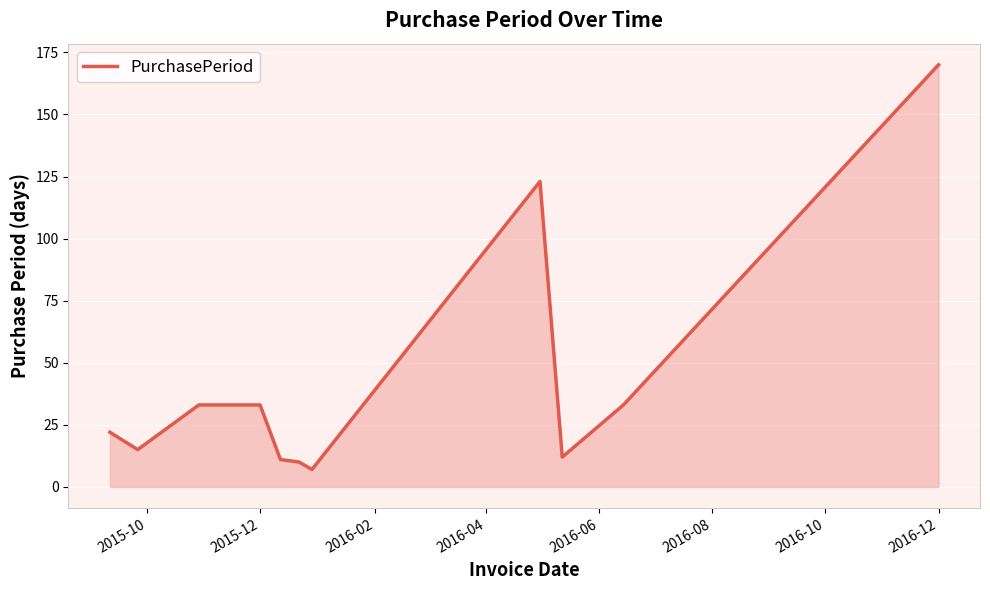

What is the maximum value shown in the chart?

170